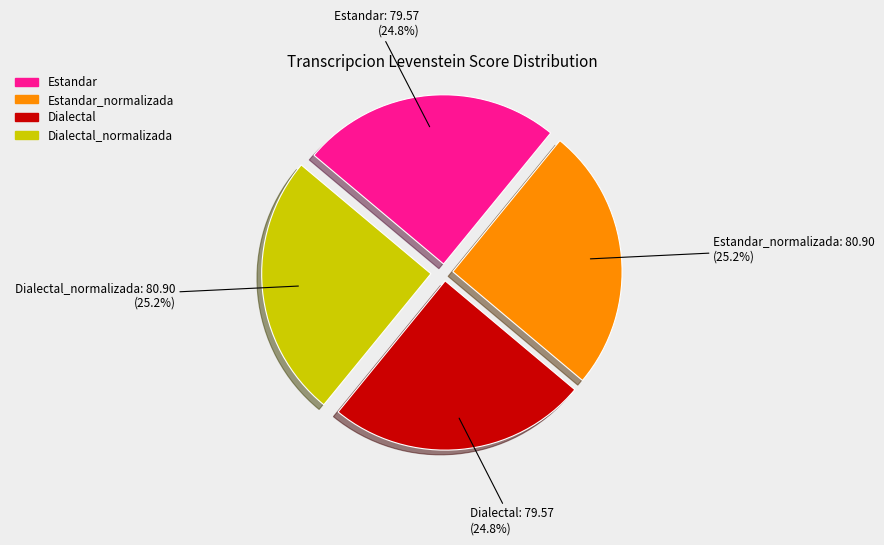

Count the number of slices in the pie.

4